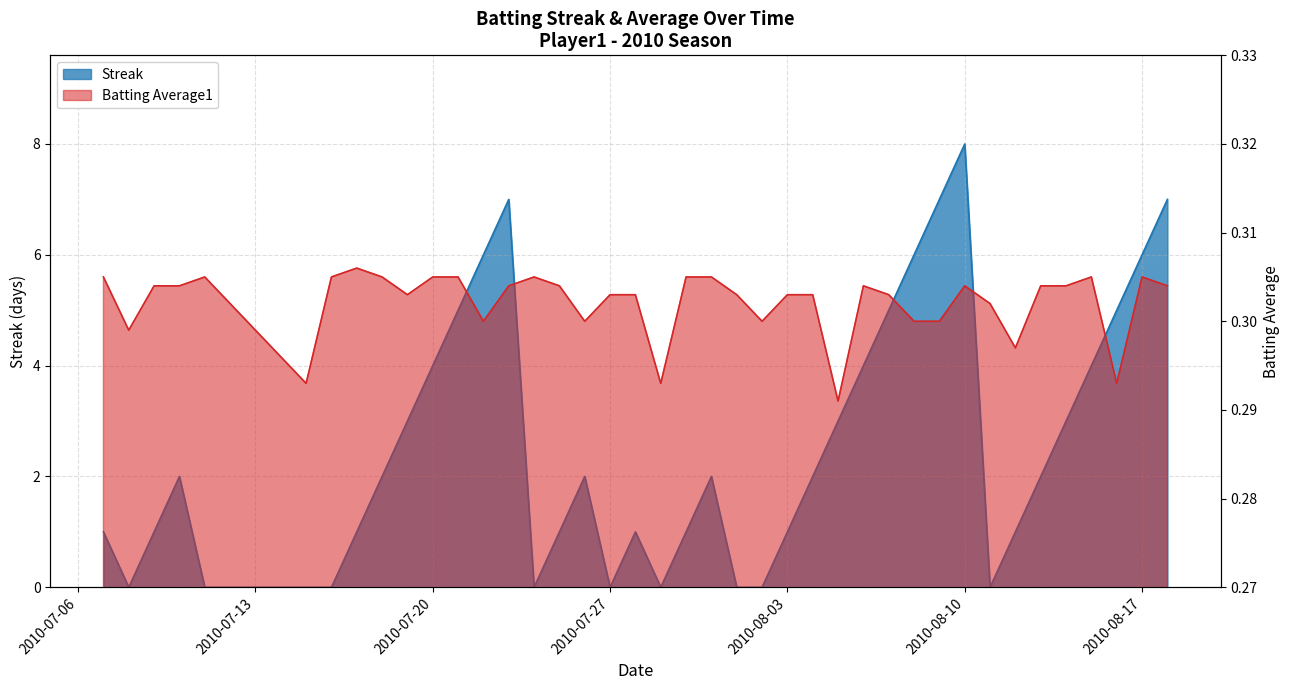

What are all the series names shown in the legend?

Streak, Batting Average1